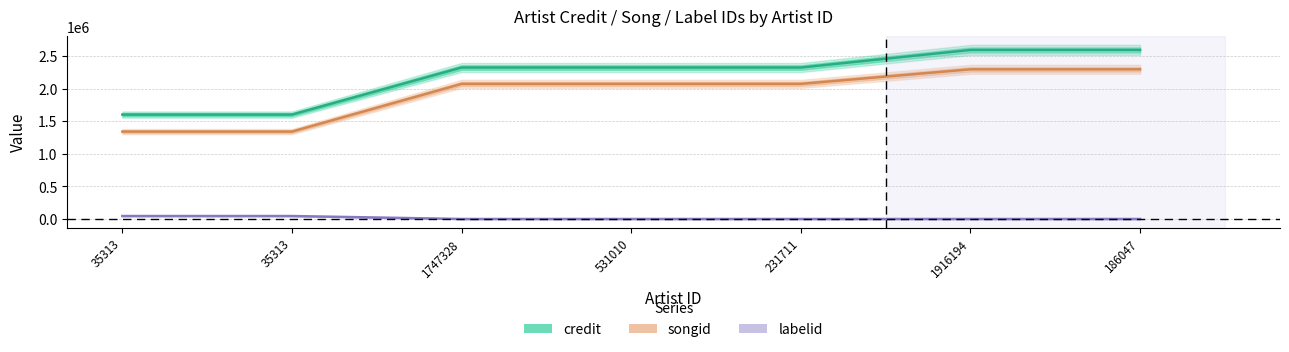

What are all the series names shown in the legend?

credit, songid, labelid